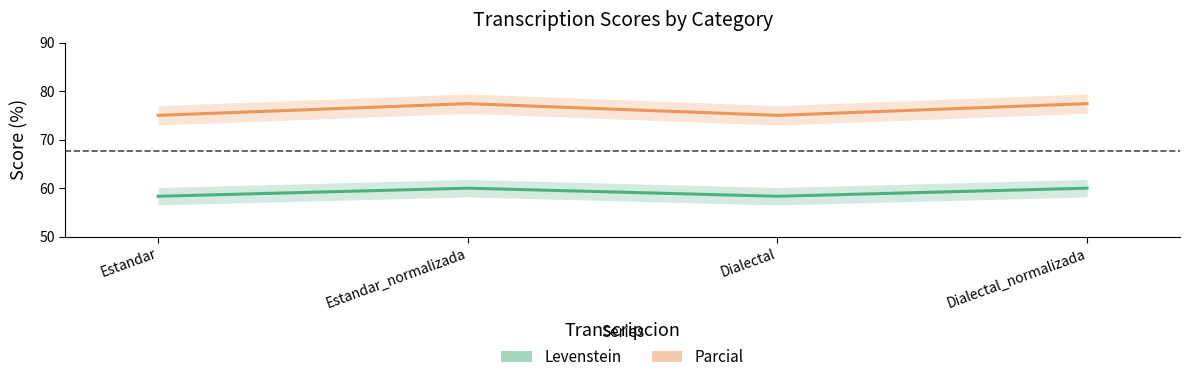

At which label does Parcial reach its peak?

Estandar_normalizada